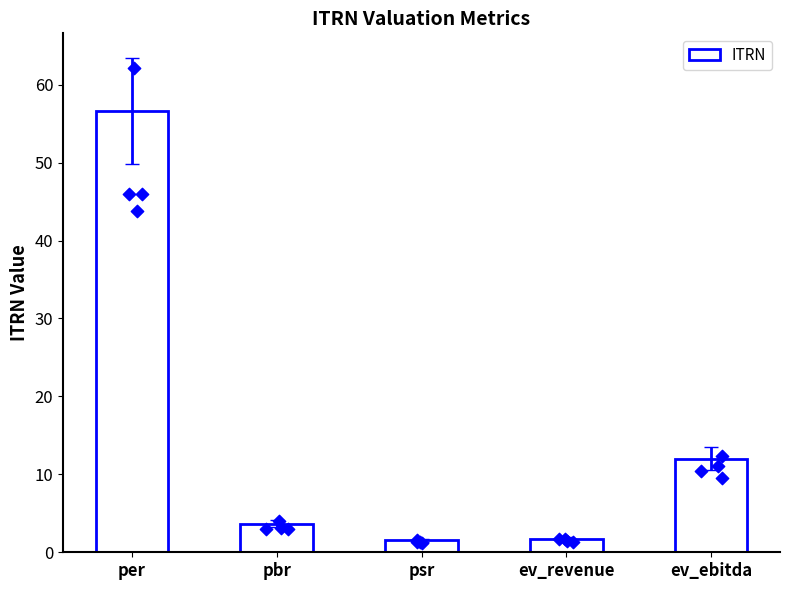

What is the ratio of the value at pbr to the value at per?

0.1